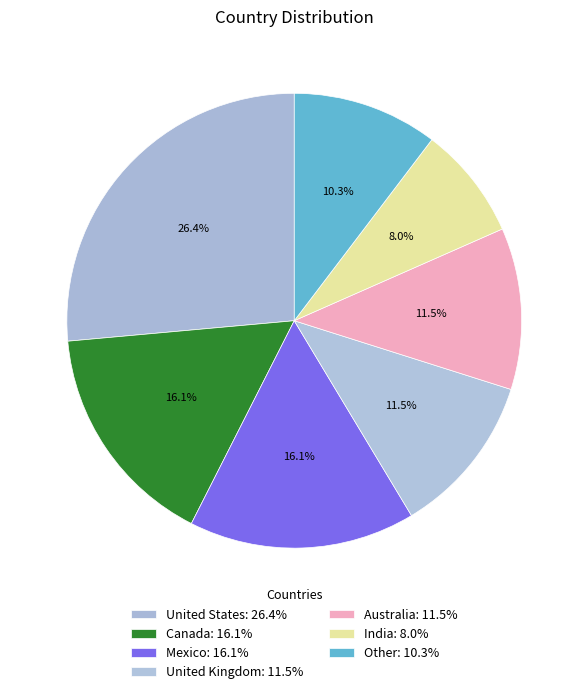

How many segments does this pie chart have?

7